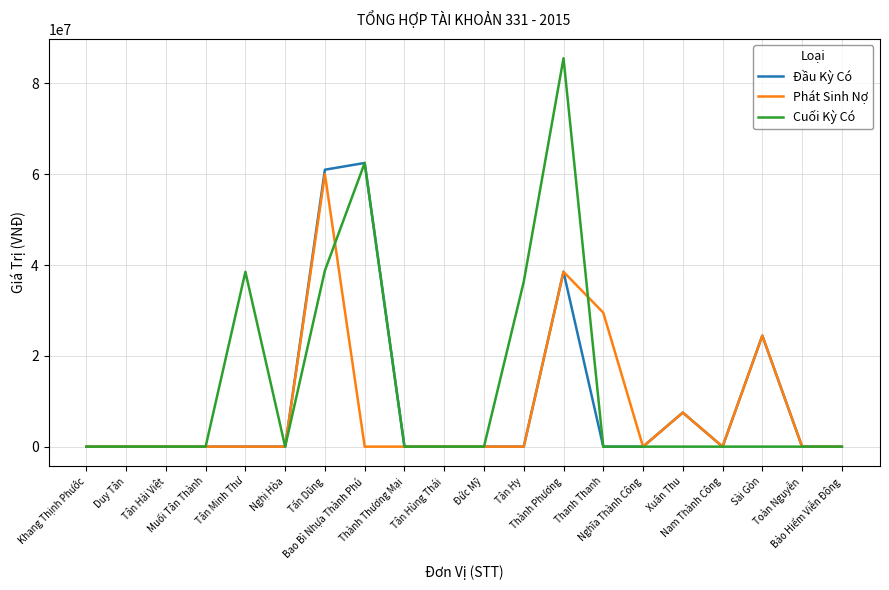

What is the maximum value for Đầu Kỳ Có?

62480865